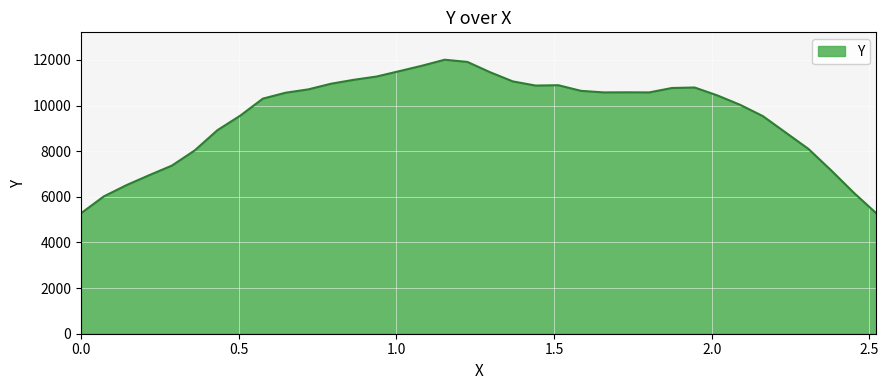

Count the number of categories in the chart.

36